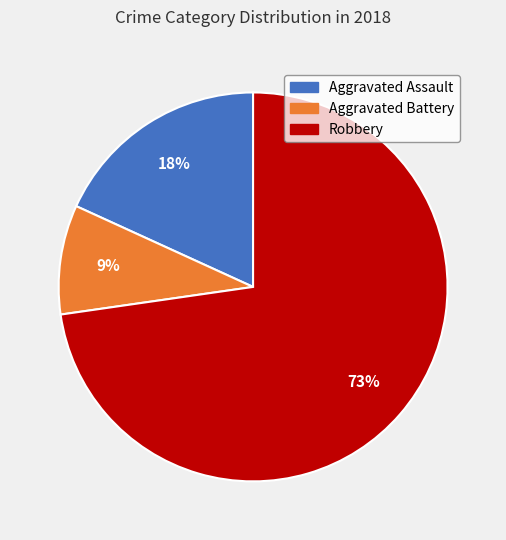

To the nearest percent, what is the difference between the largest and smallest slice percentages?

64%